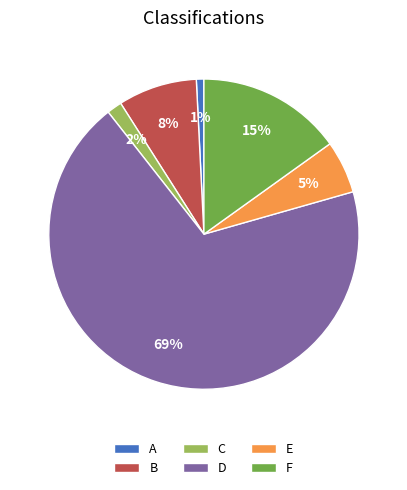

Which slice represents more than half of the pie?

D